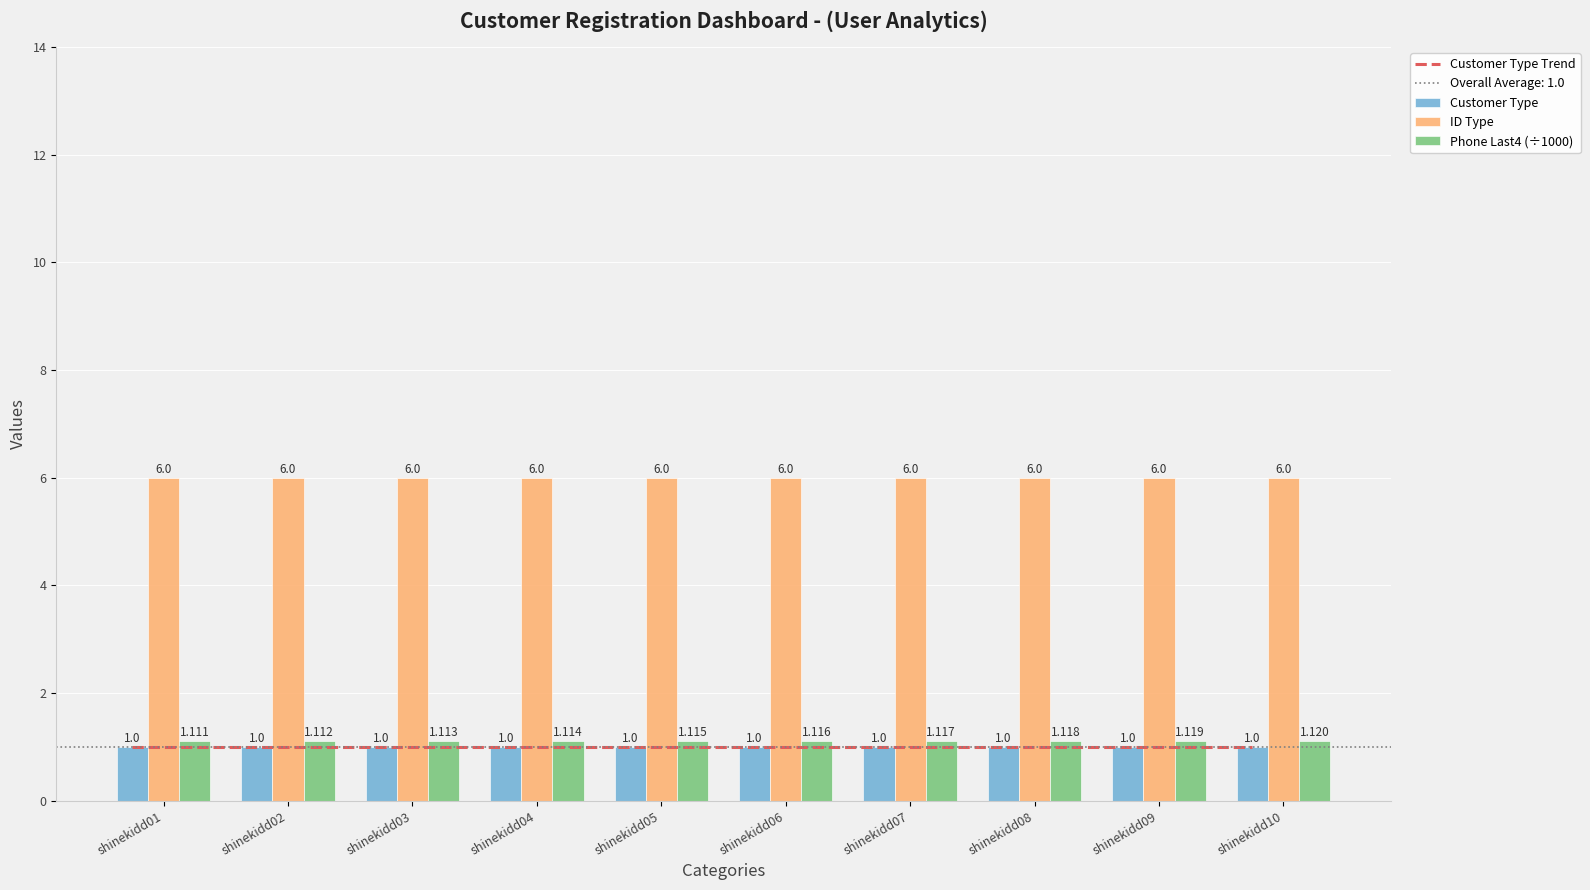

Is the value of Customer Type at shinekidd01 greater than the value of ID Type at shinekidd10?

No